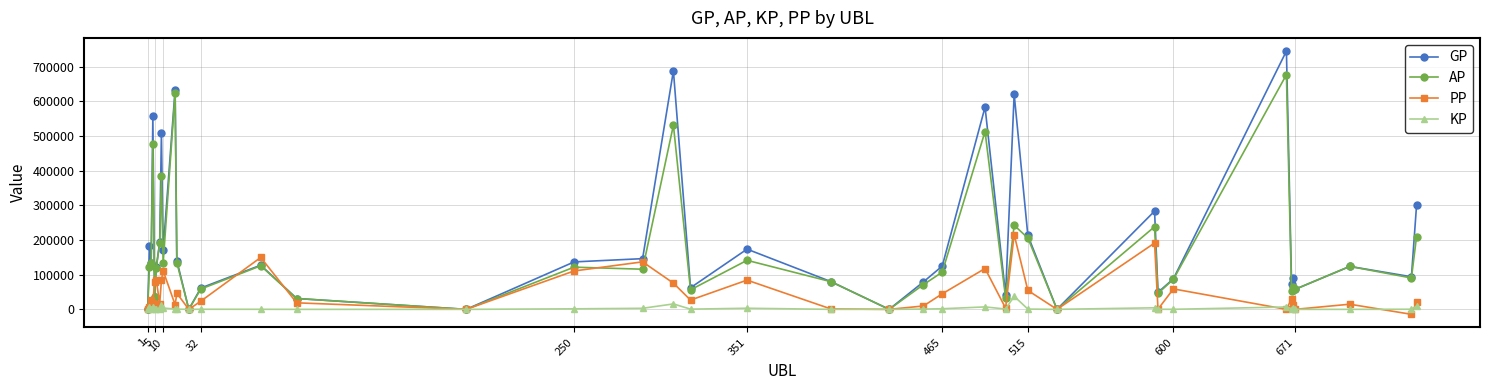

Which series has the widest spread of values?

GP